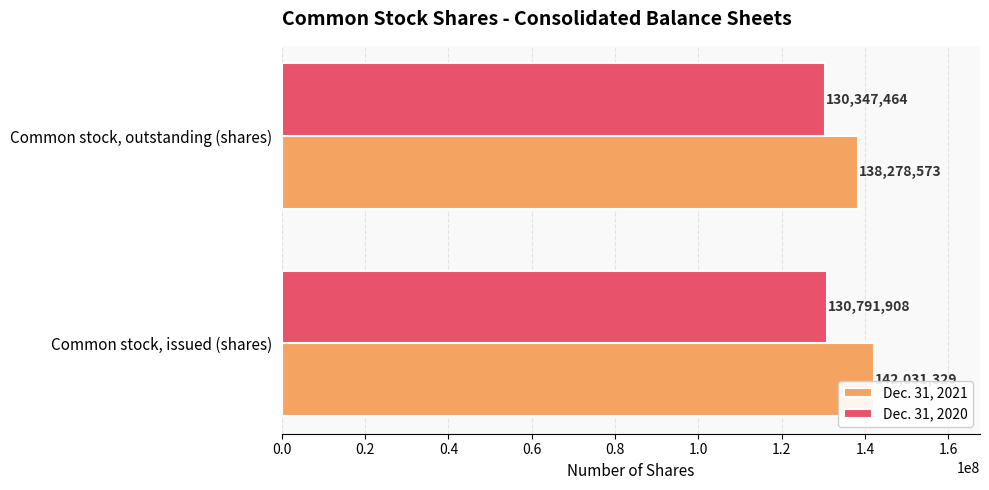

What is the total value across all series at Common stock, outstanding (shares)?

268626037